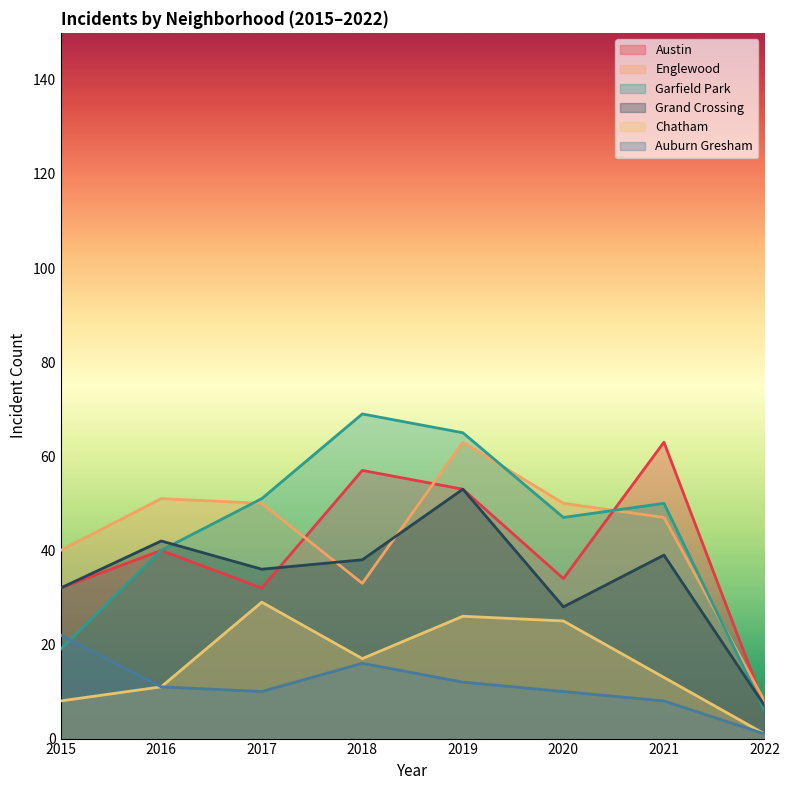

The value of Auburn Gresham at 2022 is 1. True or false?

True